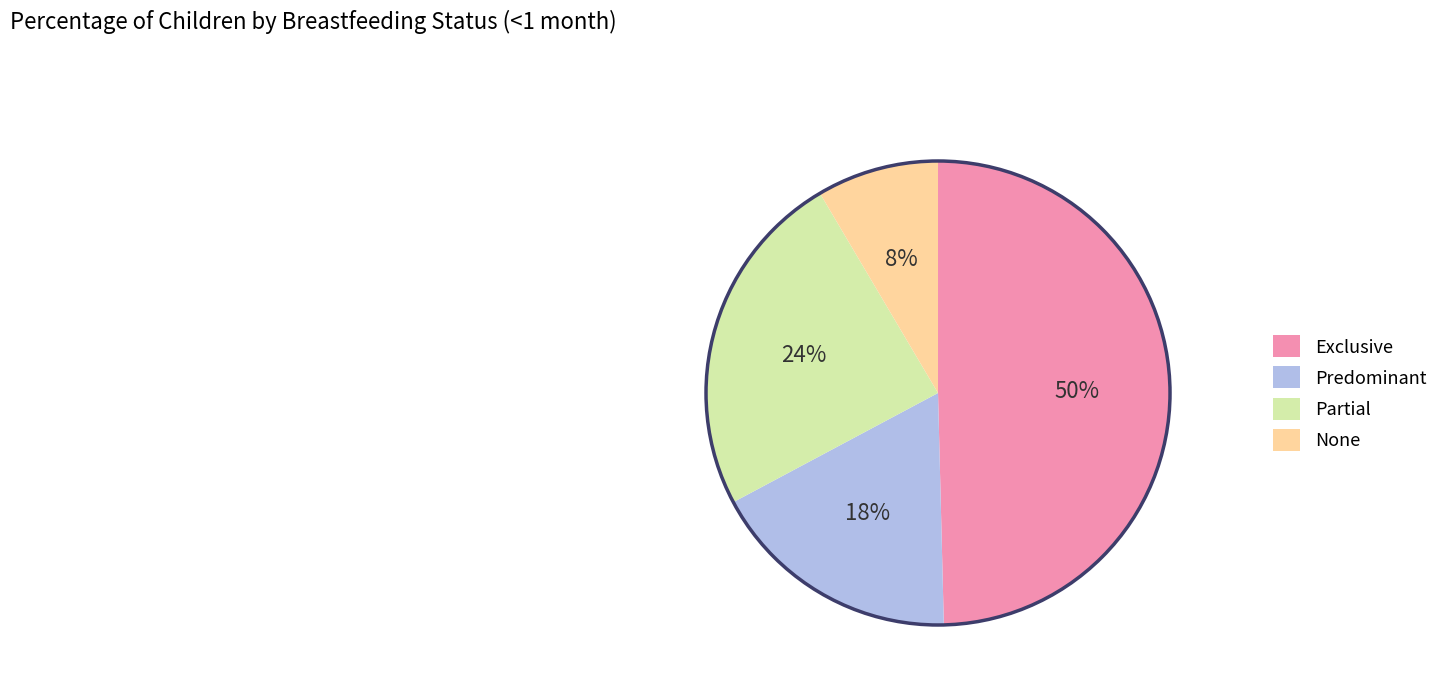

Is it true that Predominant is 18% of the pie?

True